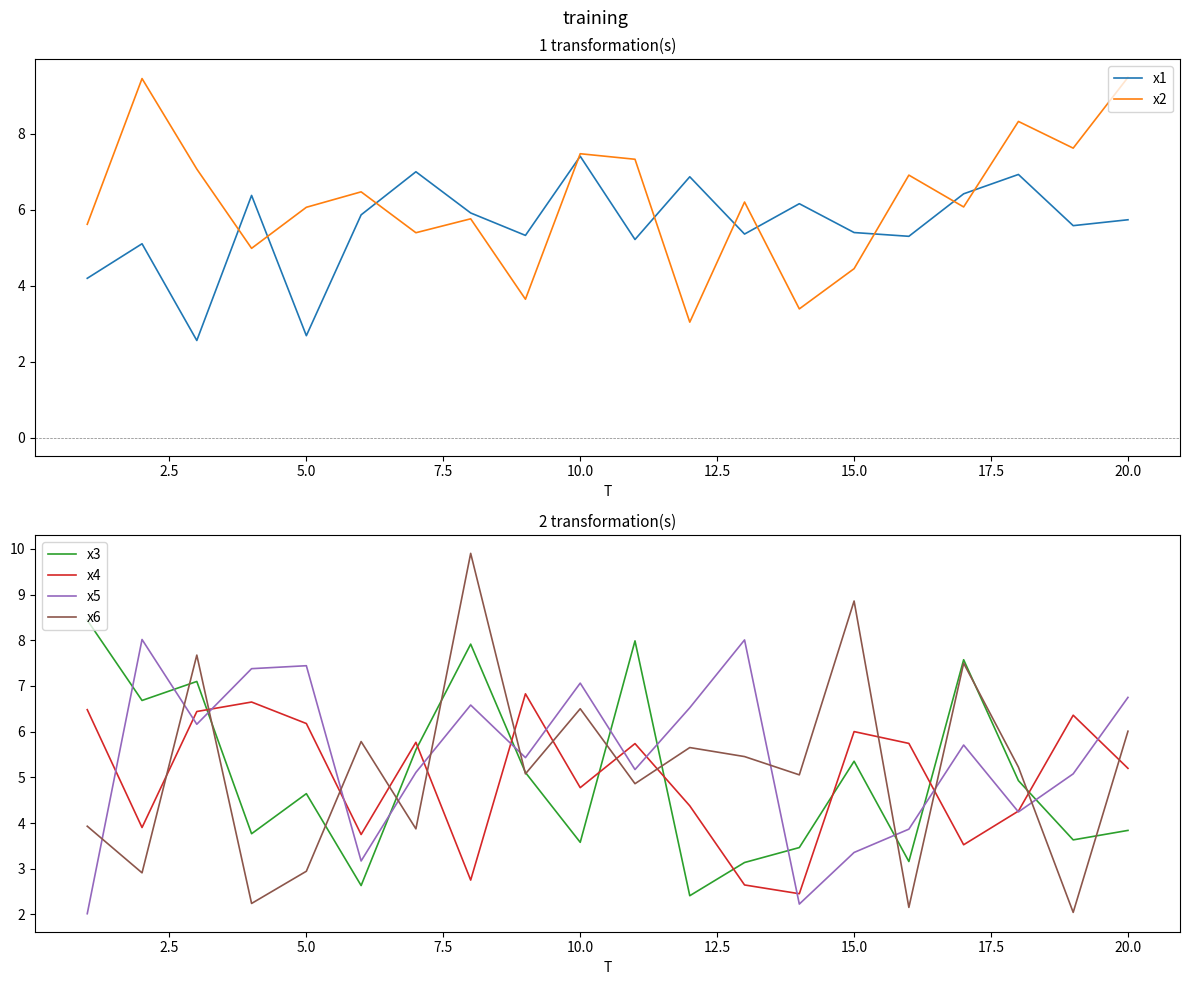

What is the lowest value of the x1 series?

2.6